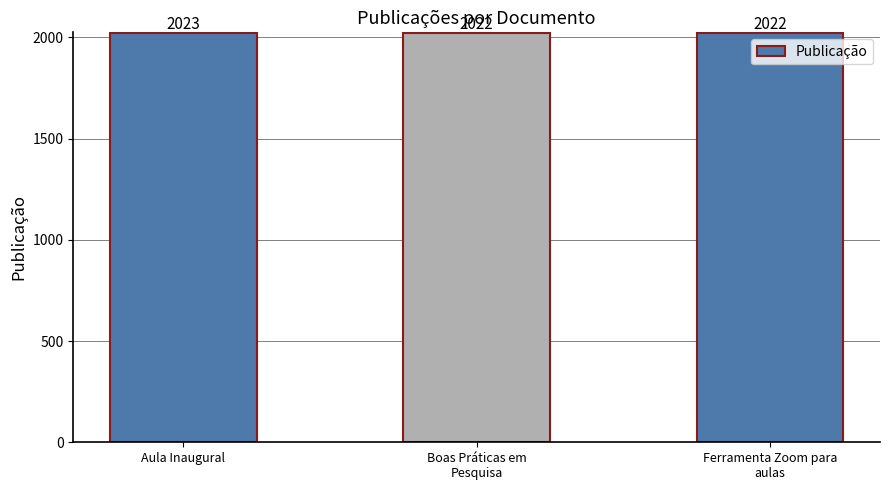

Count the number of data series in this chart.

1